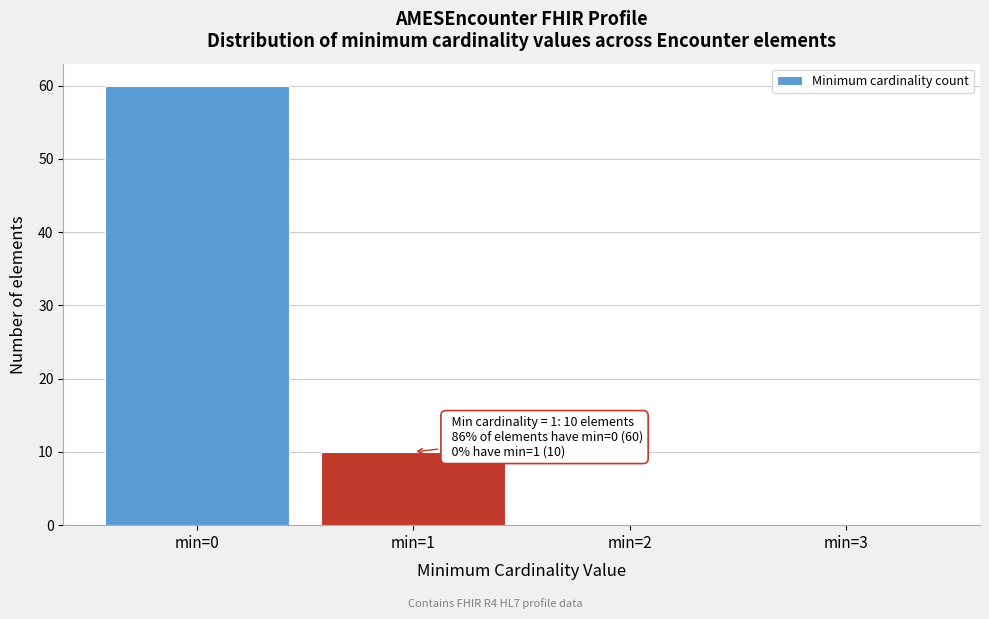

Reading left to right, list all the values displayed in this chart.

min=0=60	min=1=10	min=2=0	min=3=0